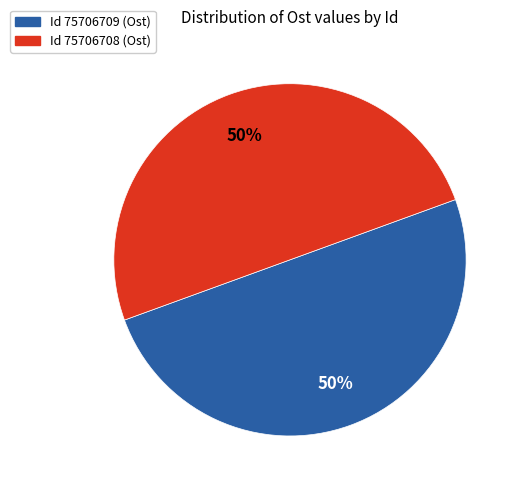

To the nearest percent, what is the average slice percentage?

50%